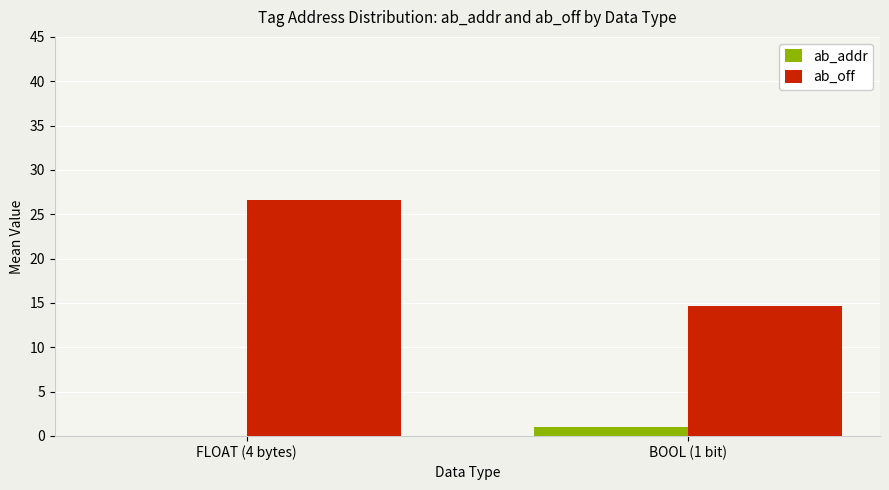

How many values in ab_addr are above zero?

1